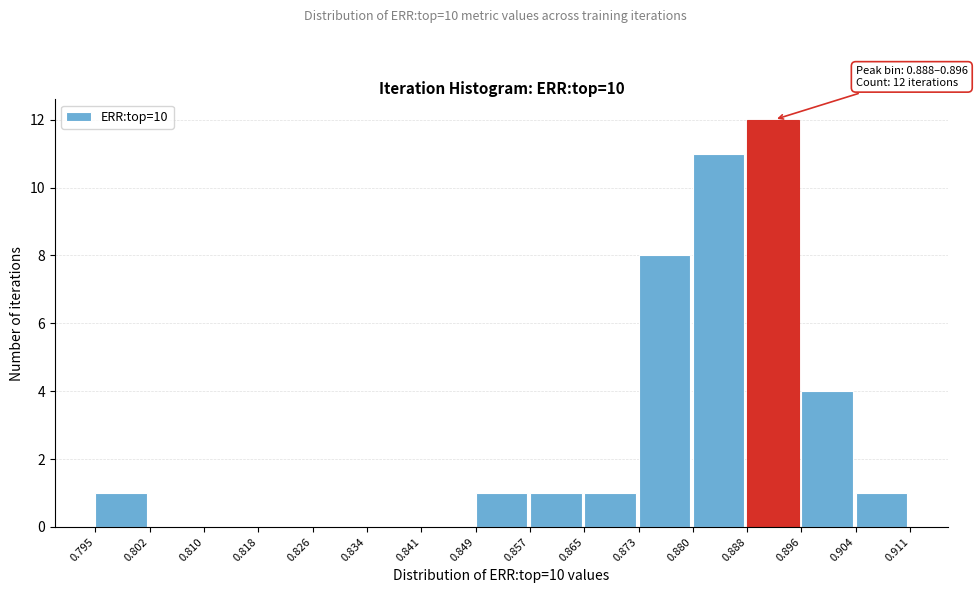

Over which range of the x-axis is the bar tallest?

0.888 to 0.896